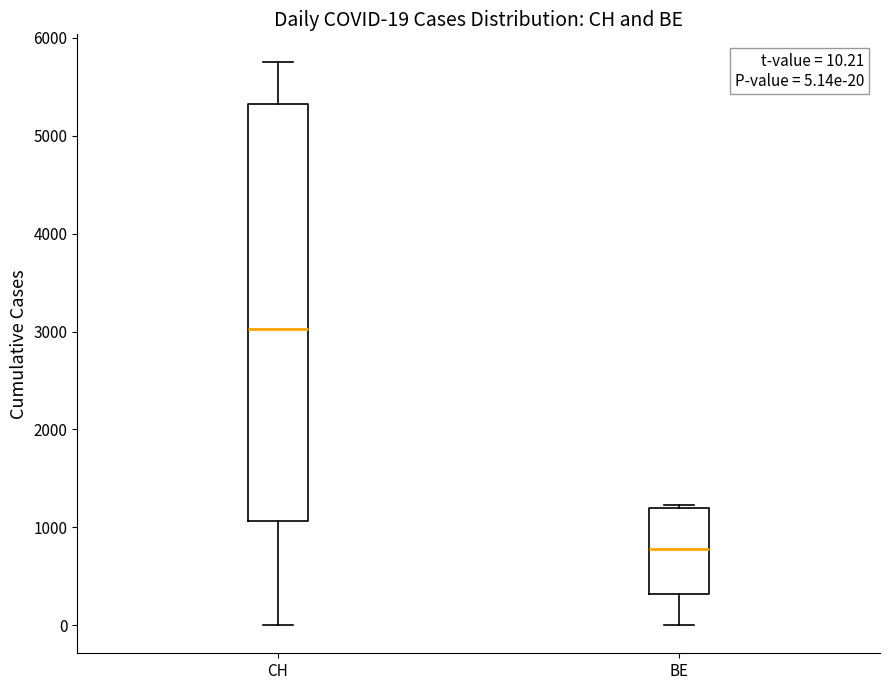

Comparing the boxes themselves (not the whiskers), which one is the tallest?

CH